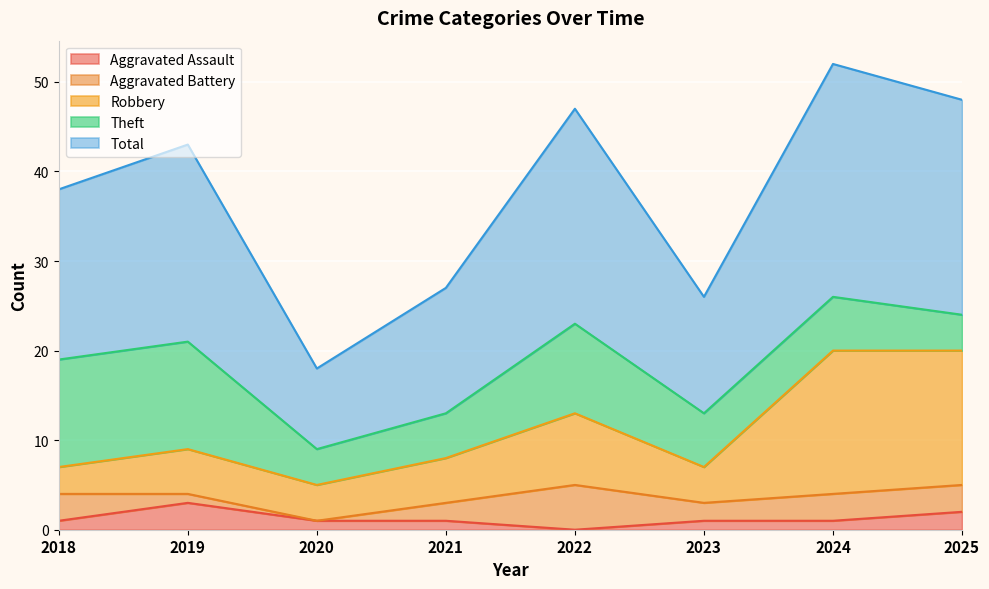

Is it true that Aggravated Assault equals 1 at 2021?

True